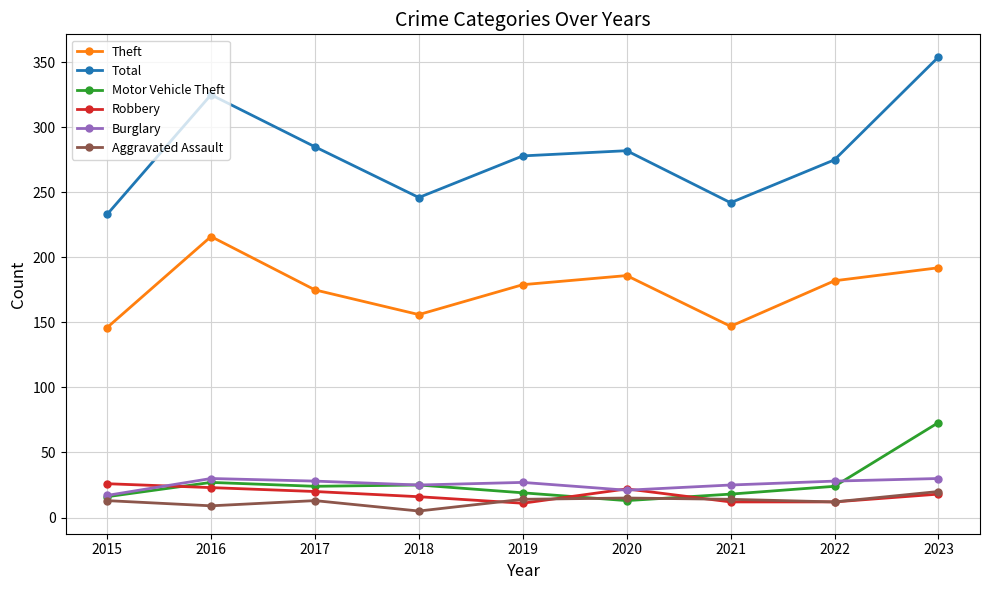

What is the total value across all series at 2020?

539